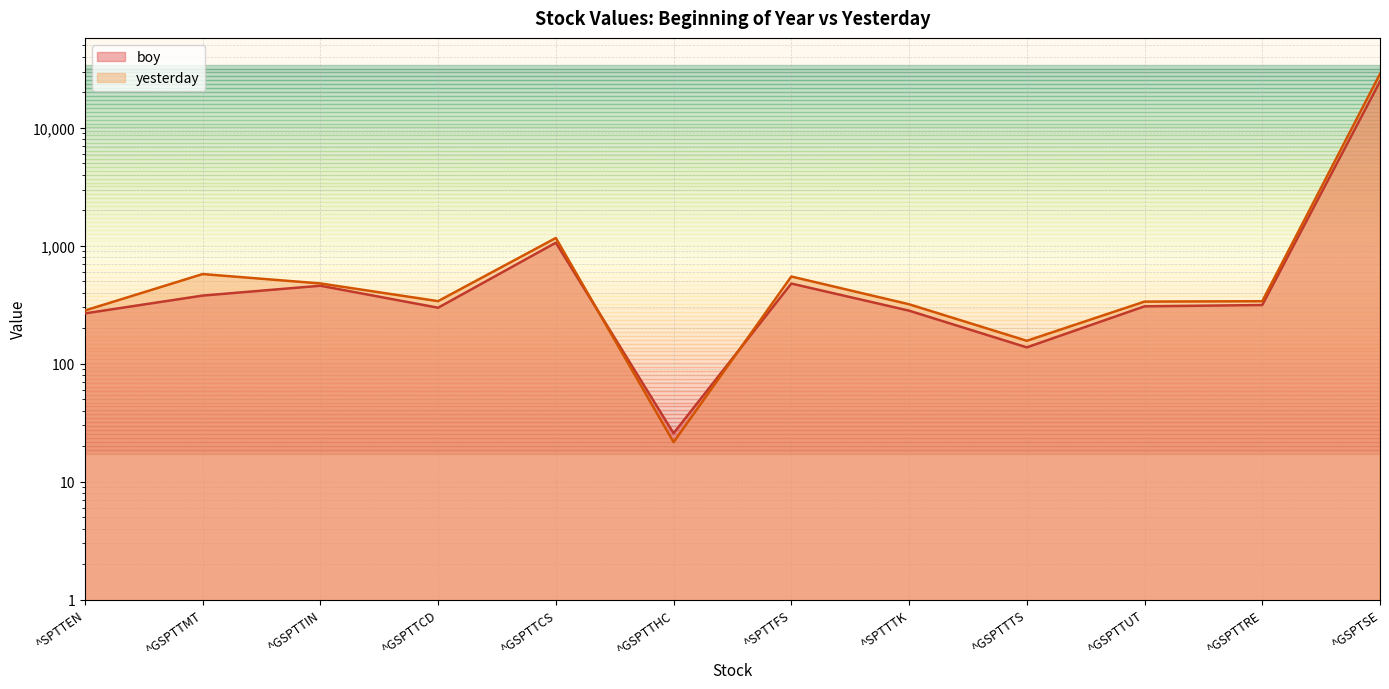

True or false: yesterday has more than 1 interior local peaks.

True